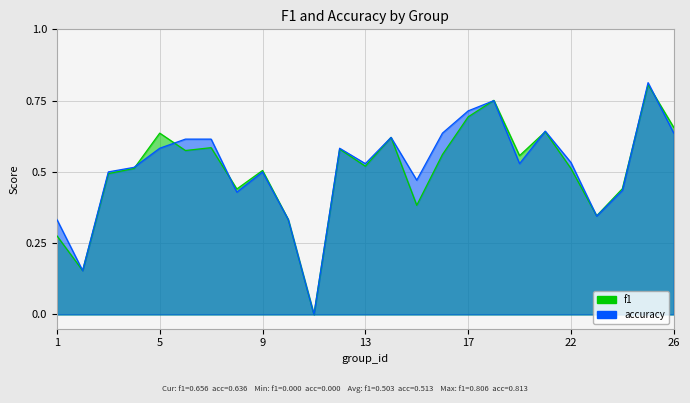

At which label is accuracy closest to 0?

11